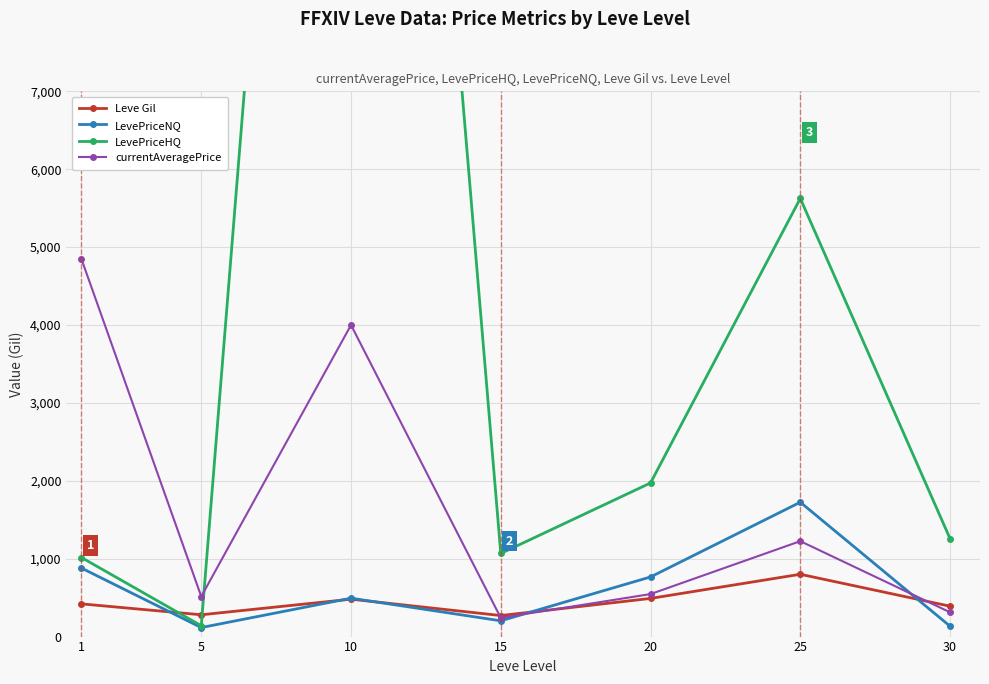

The value of Leve Gil at 25 is 800.0. True or false?

True